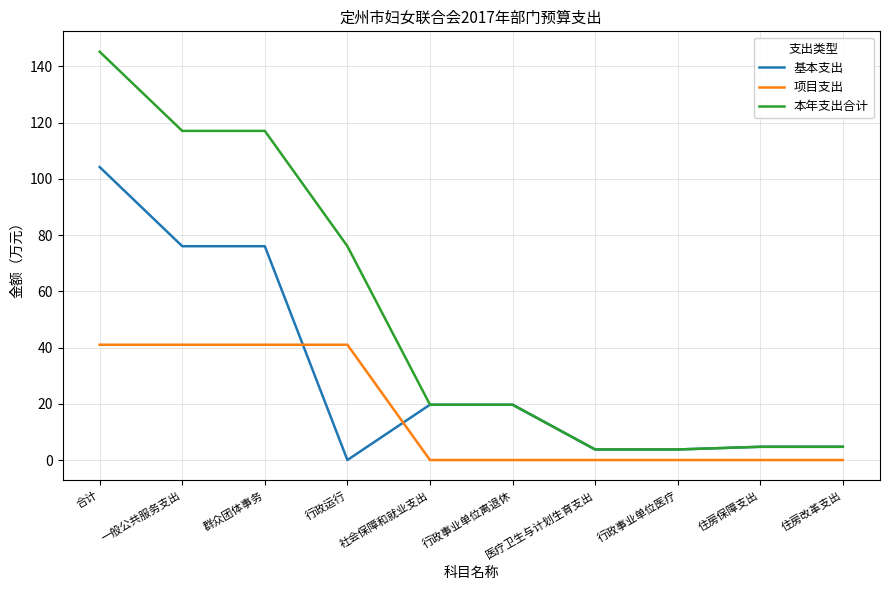

Which series has the largest range (max minus min)?

本年支出合计